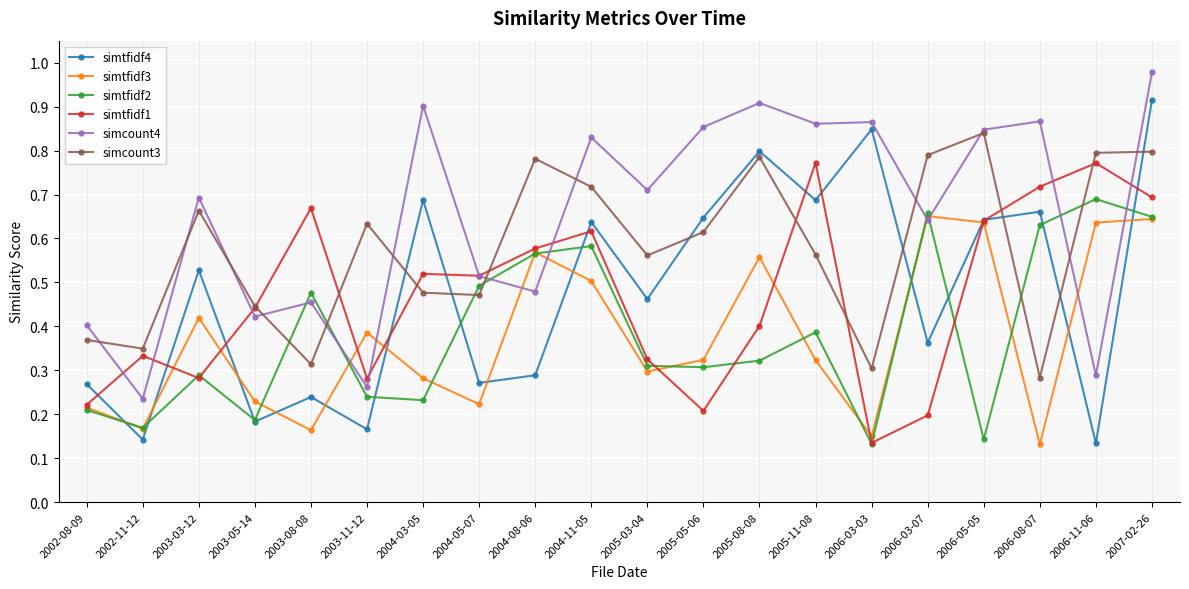

Which series has the largest range (max minus min)?

simtfidf4